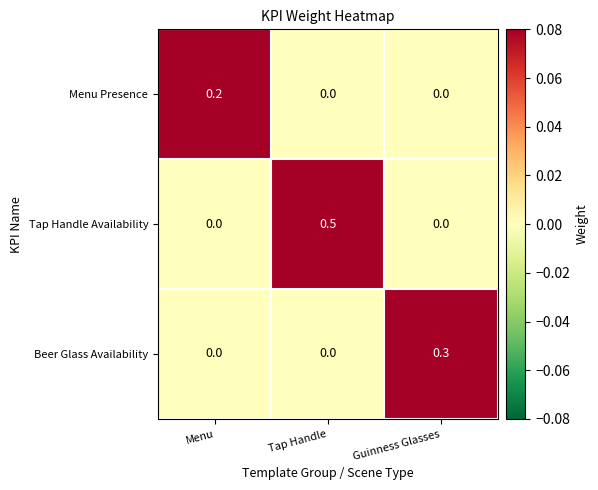

True or false: Menu Presence has a value of 0.0 at Tap Handle.

True